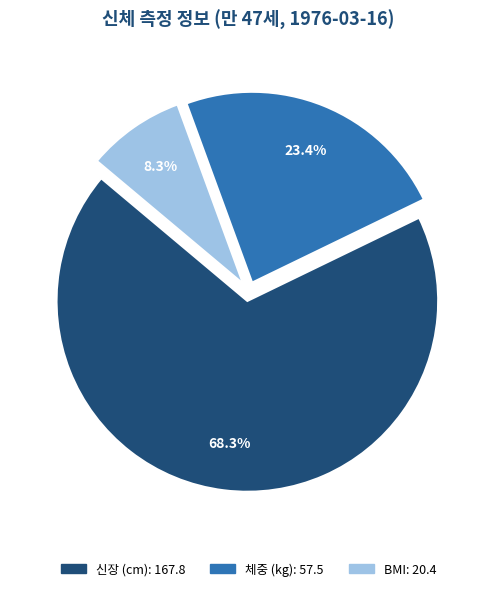

How many segments does this pie chart have?

3